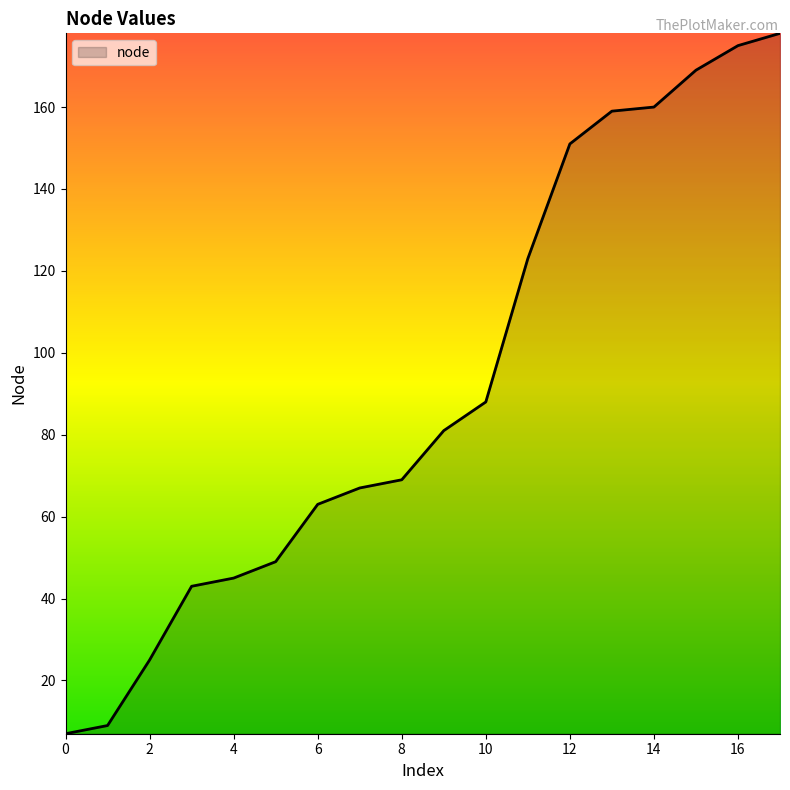

What is the greatest value displayed?

178